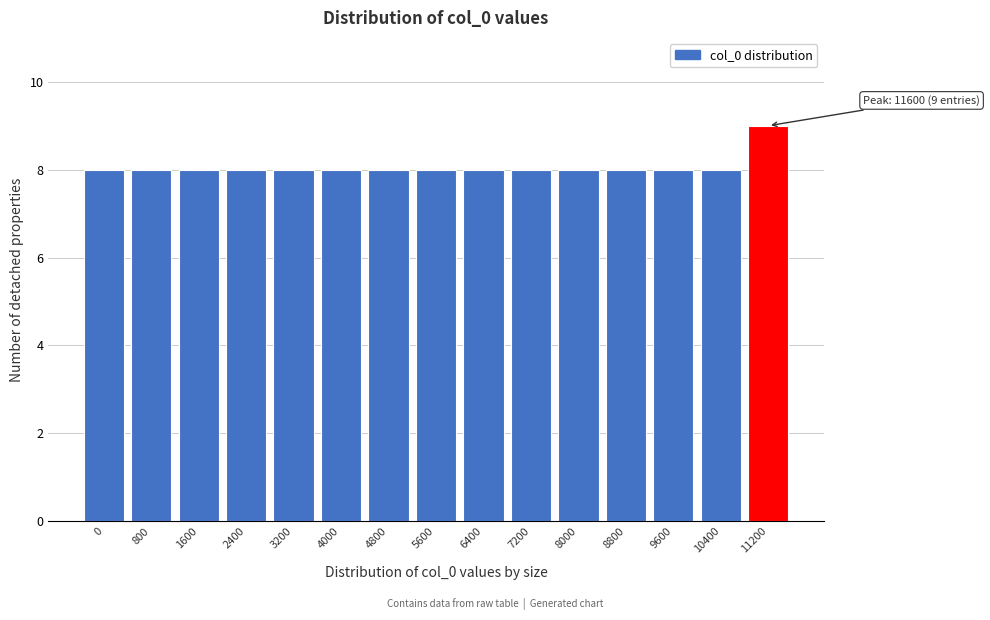

Reading left to right, extract all data points from this chart.

0=8	800=8	1600=8	2400=8	3200=8	4000=8	4800=8	5600=8	6400=8	7200=8	8000=8	8800=8	9600=8	10400=8	11200=9